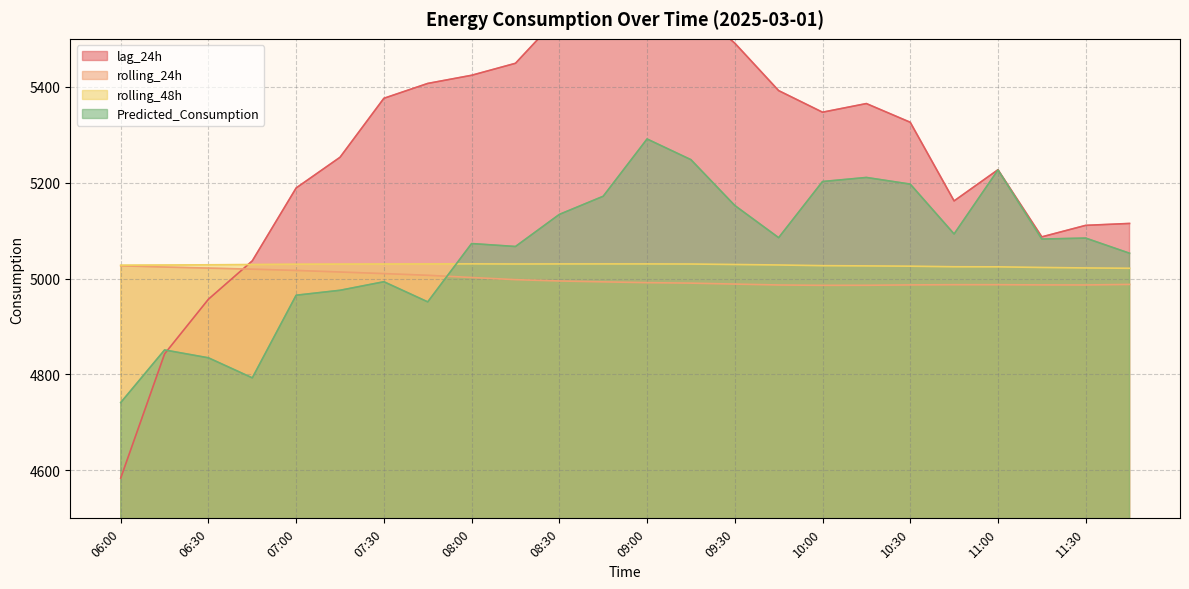

True or false: rolling_24h and rolling_48h cross at least once.

False